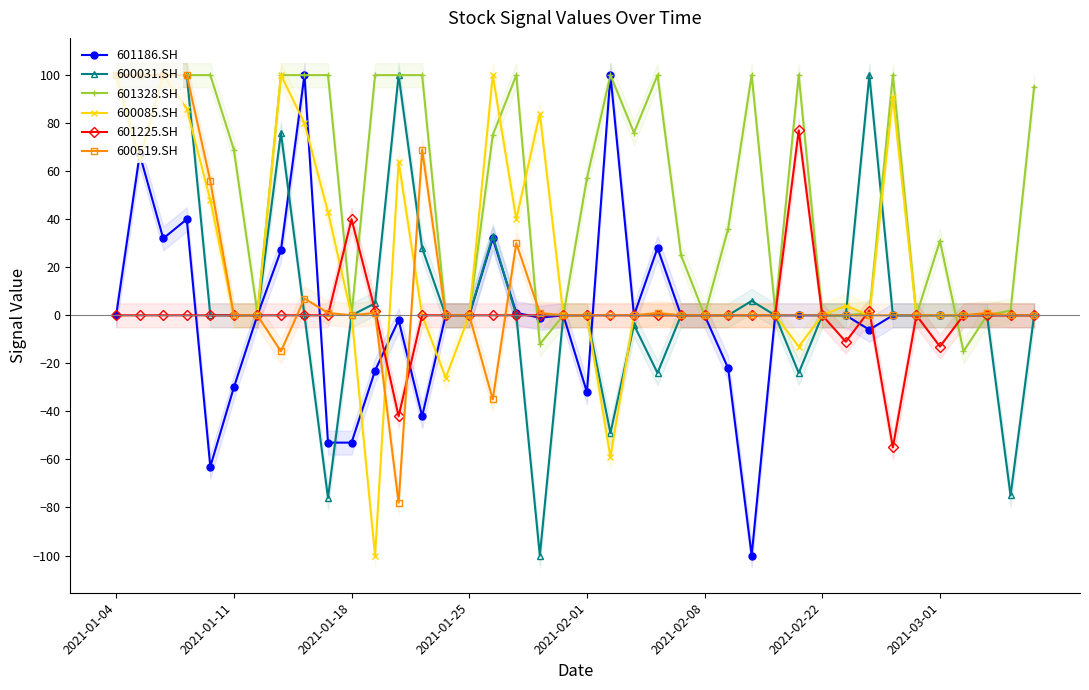

What is the highest value of the 601225.SH series?

77